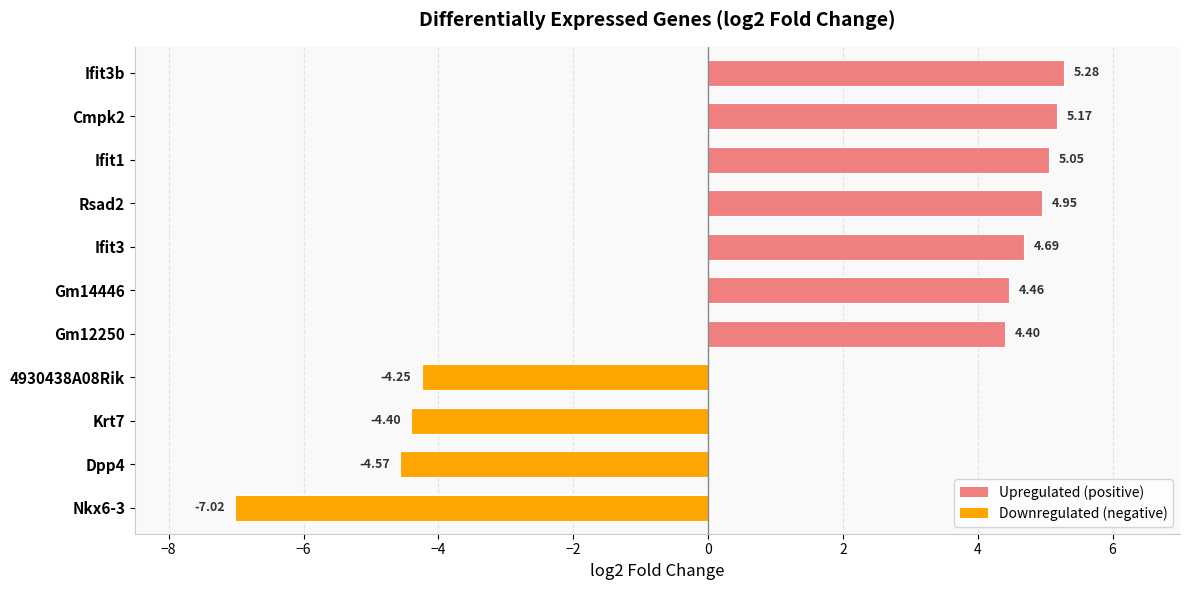

How many bars are there in total?

11